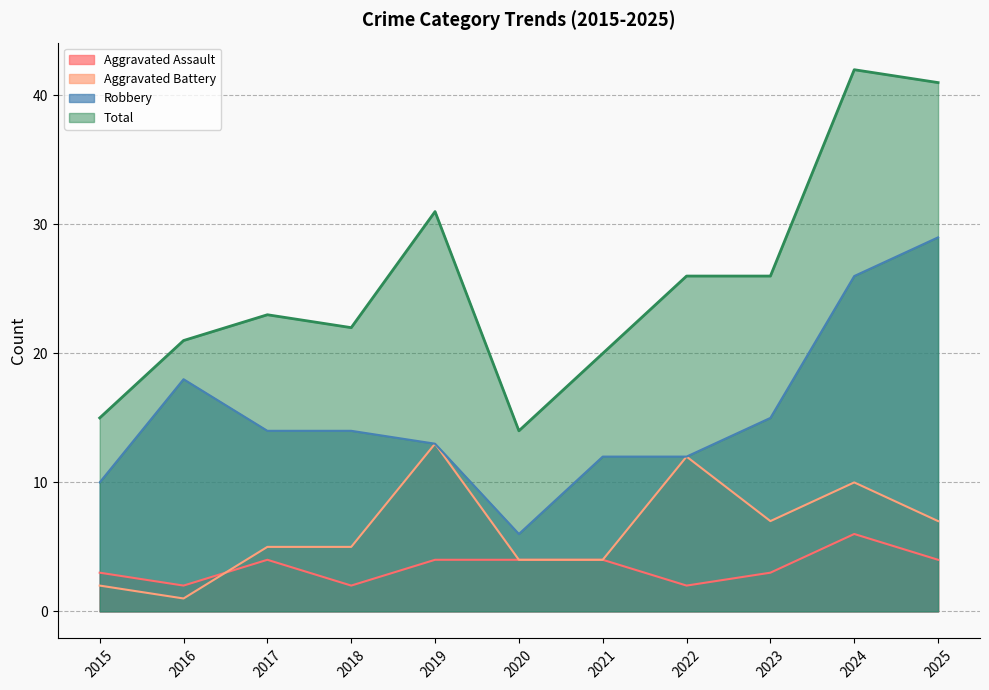

What is the minimum value for Aggravated Assault?

2